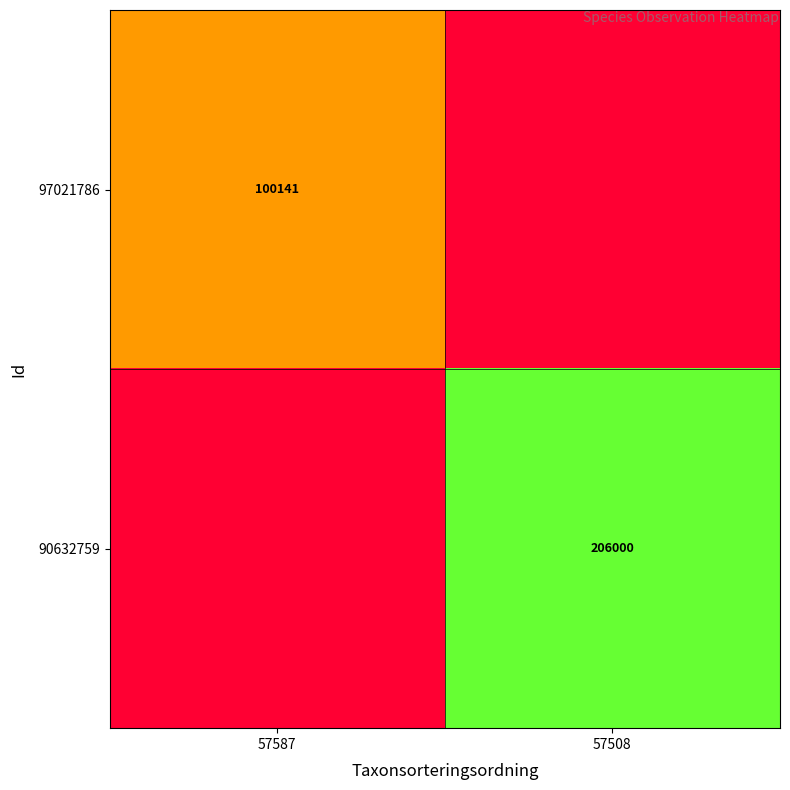

True or false: 90632759 has a value of 328753 at 57508.

False